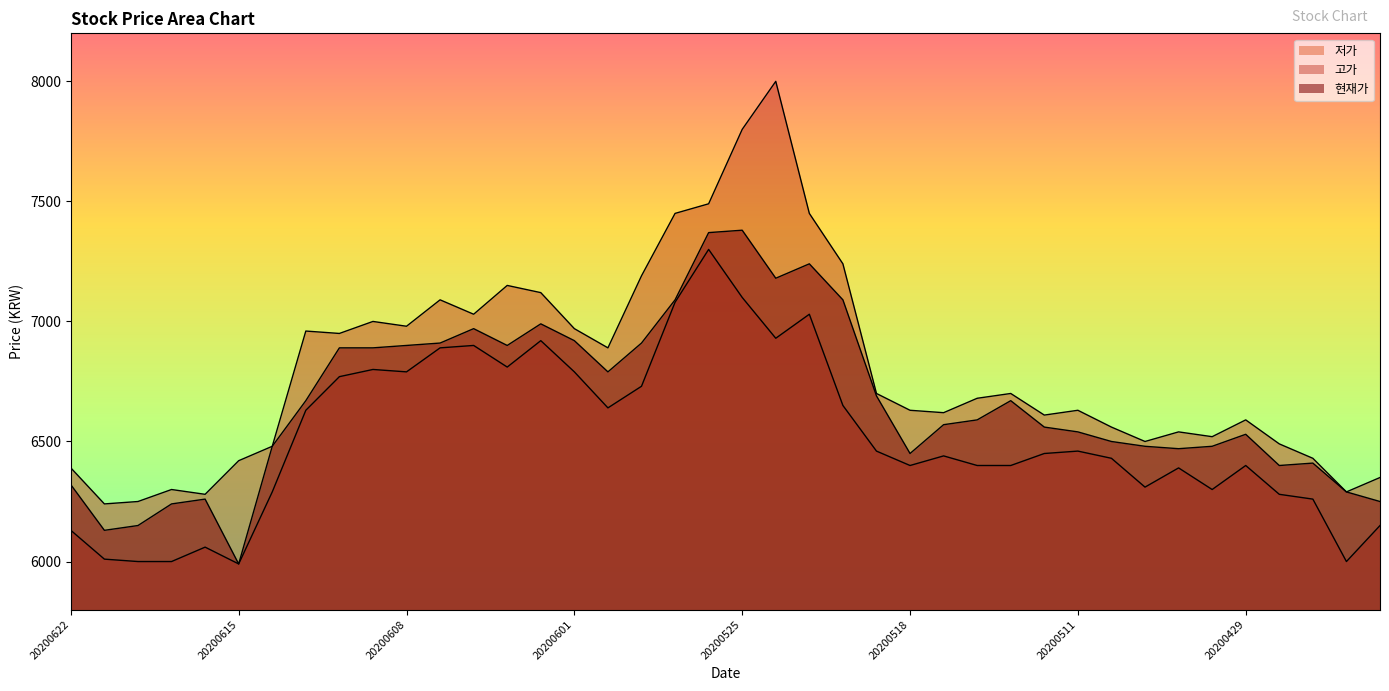

How many lines are shown in the chart?

3